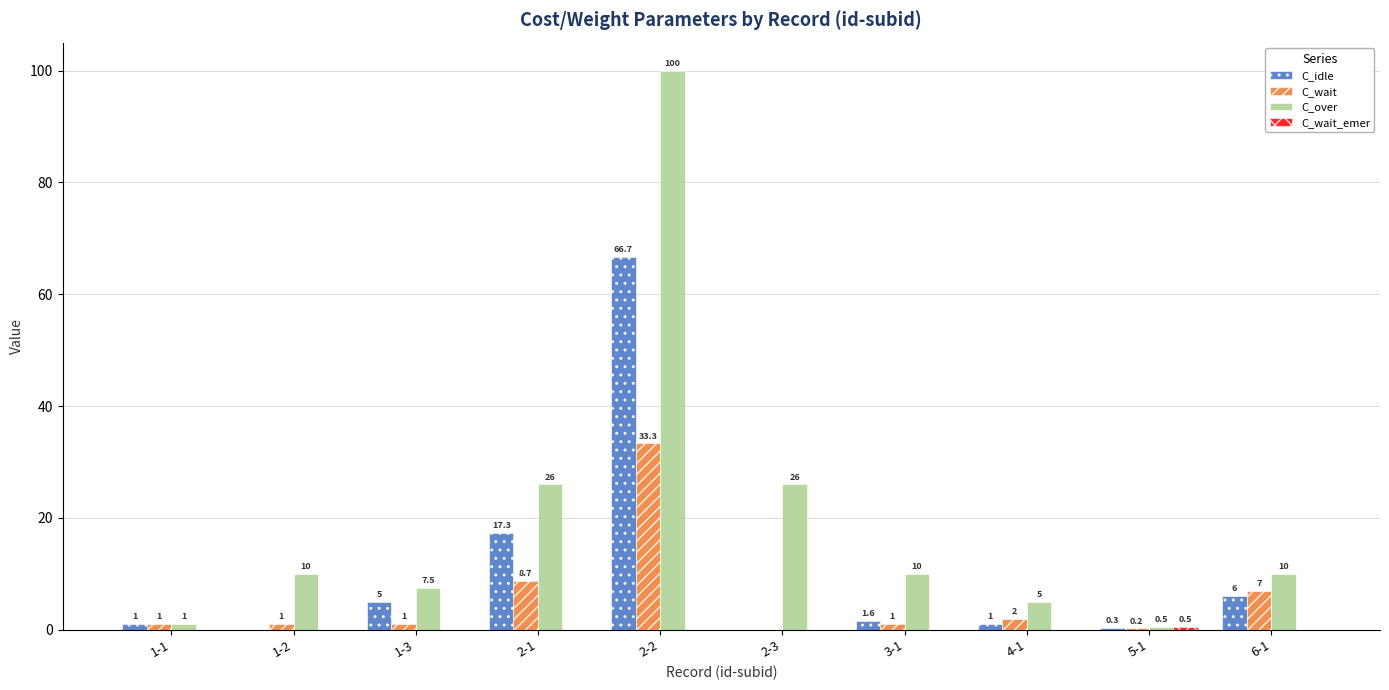

Which series has the largest total across all categories?

C_over